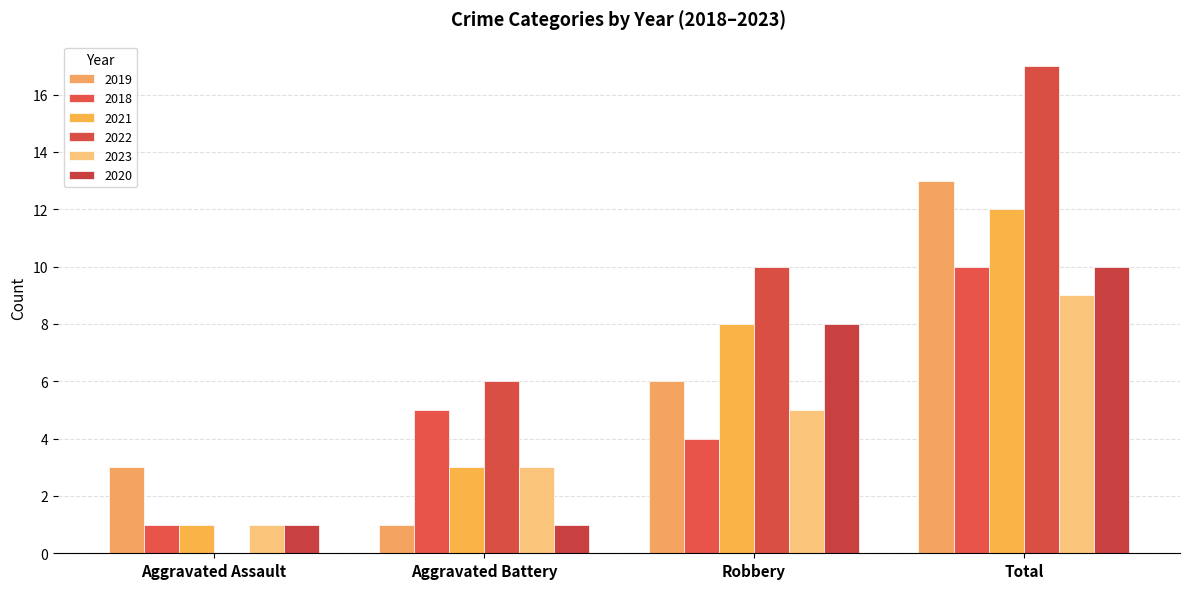

At how many categories does at least one series exceed 4?

3